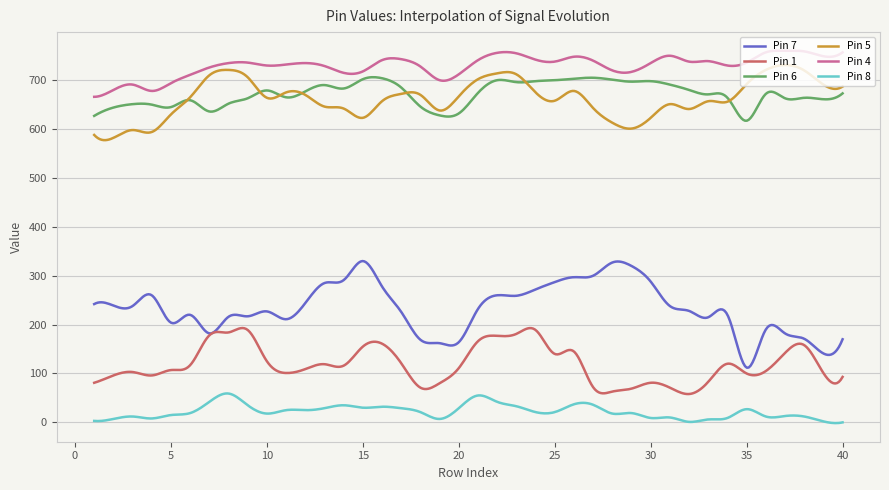

True or false: Pin 1 and Pin 4 cross at least once.

False